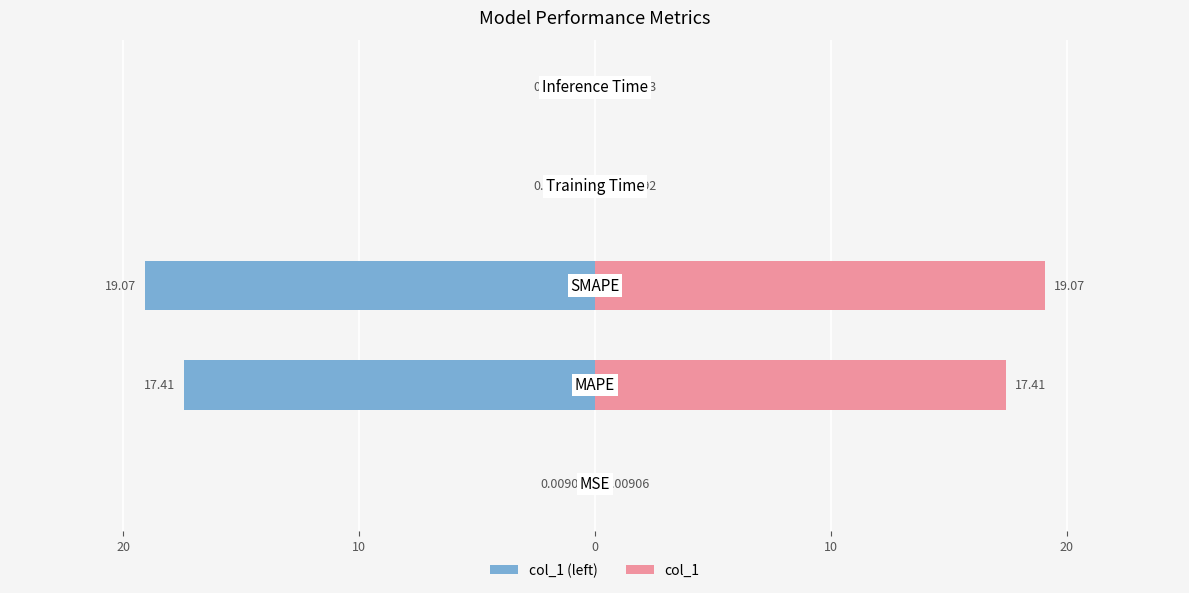

Reading left to right, list all the values displayed in this chart.

col_1 (left): -0.0	-17.4	-19.1	-0.0	-0.0
col_1: 0.0	17.4	19.1	0.0	0.0